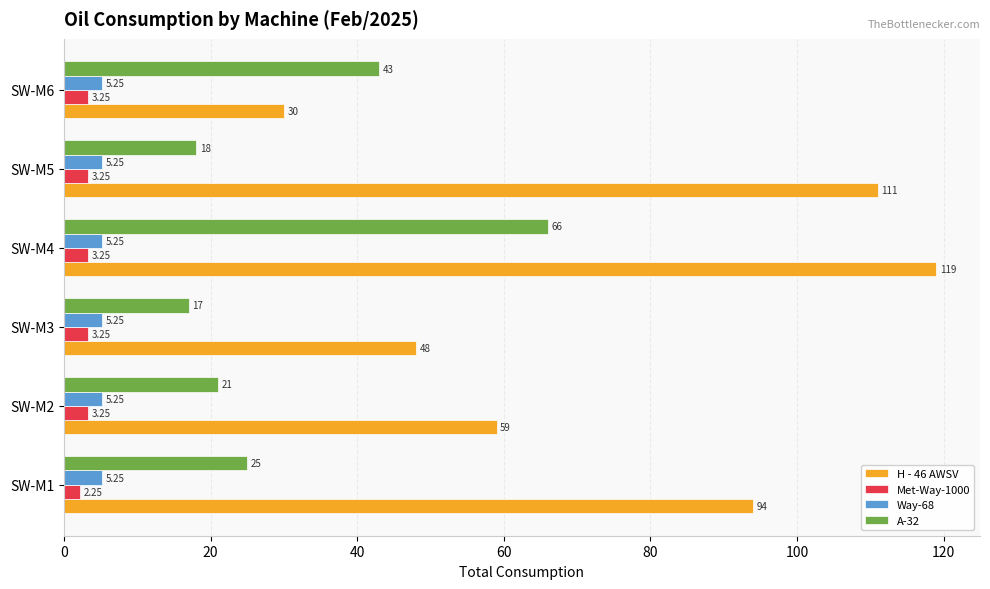

How many series are shown in this chart?

4